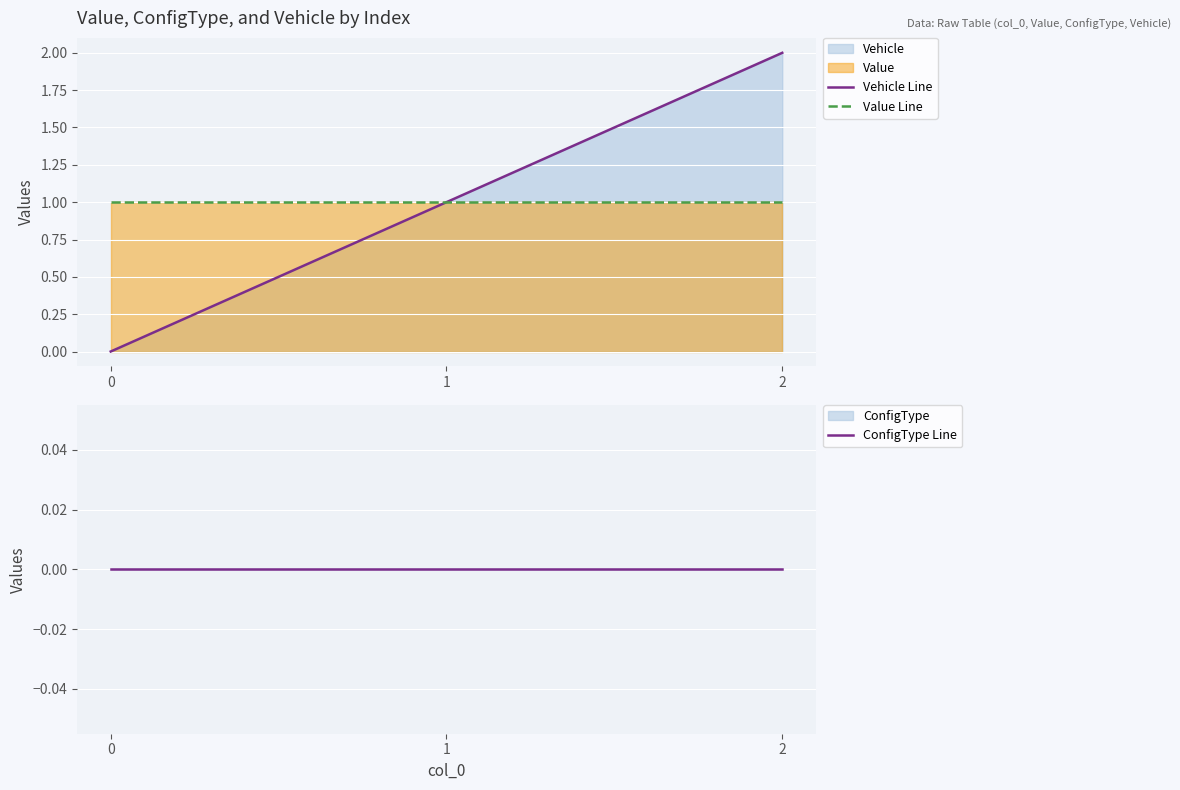

What is the total value across all series at 0?

1